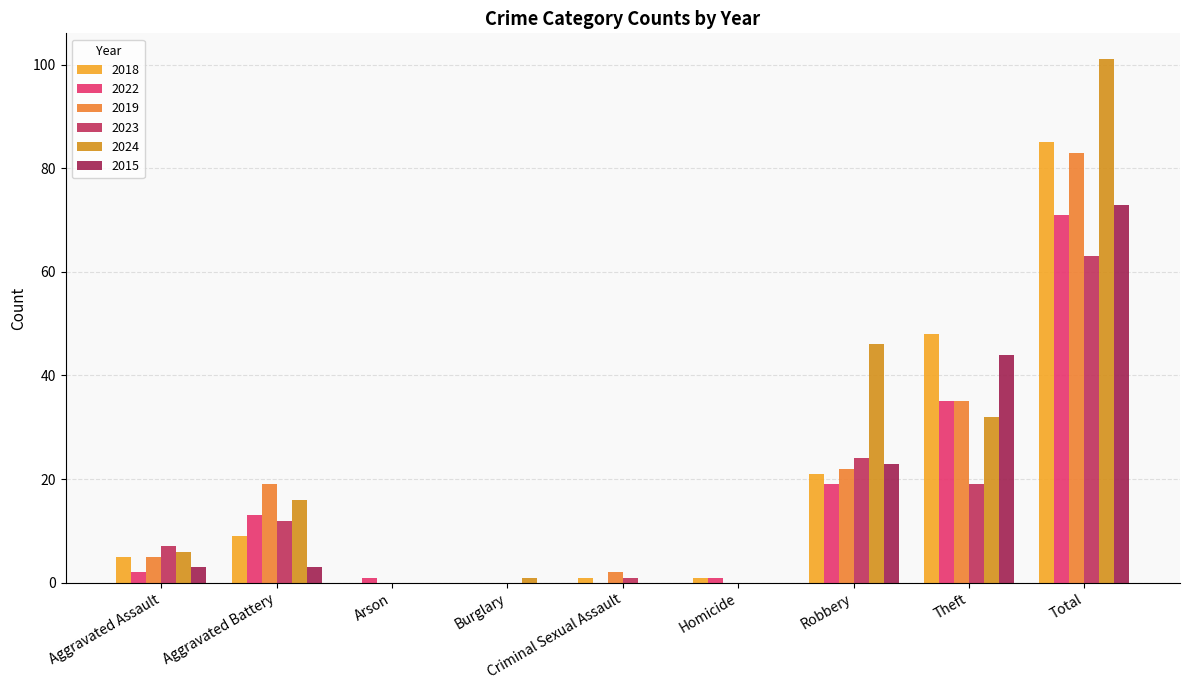

How many groups of bars are there?

9